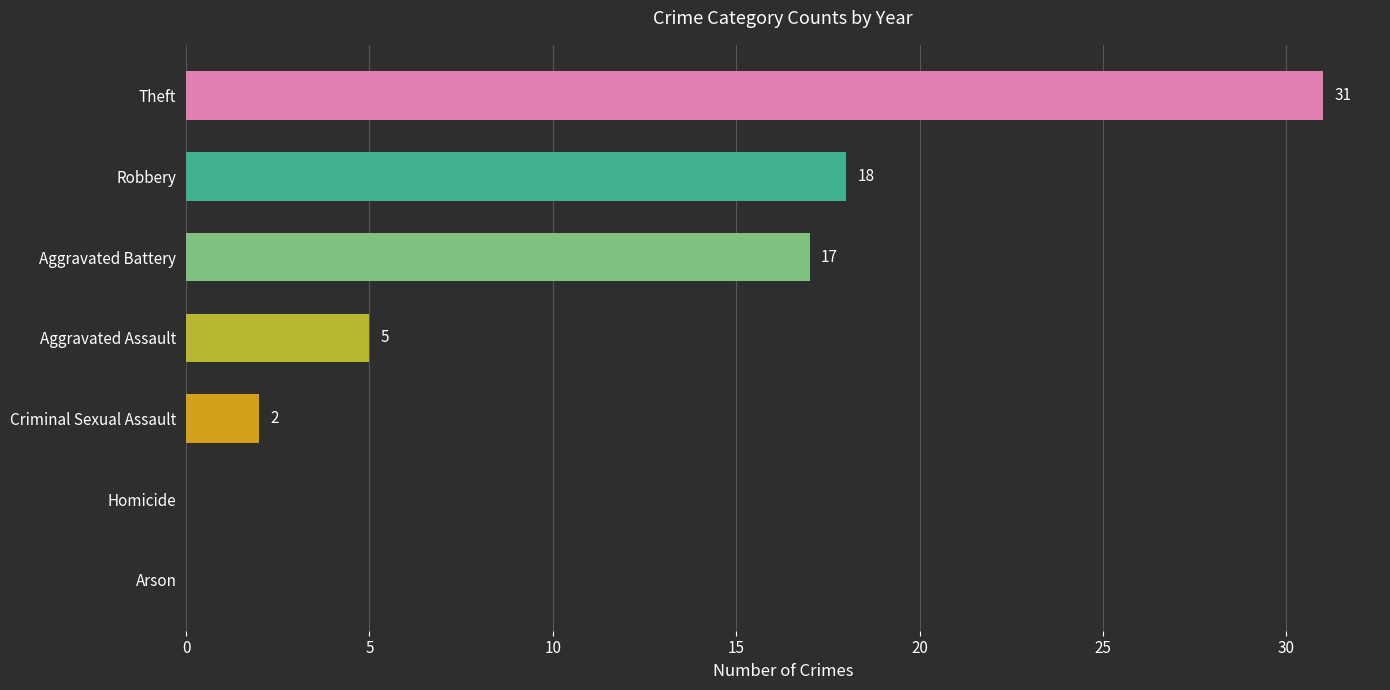

Count the number of categories in the chart.

7